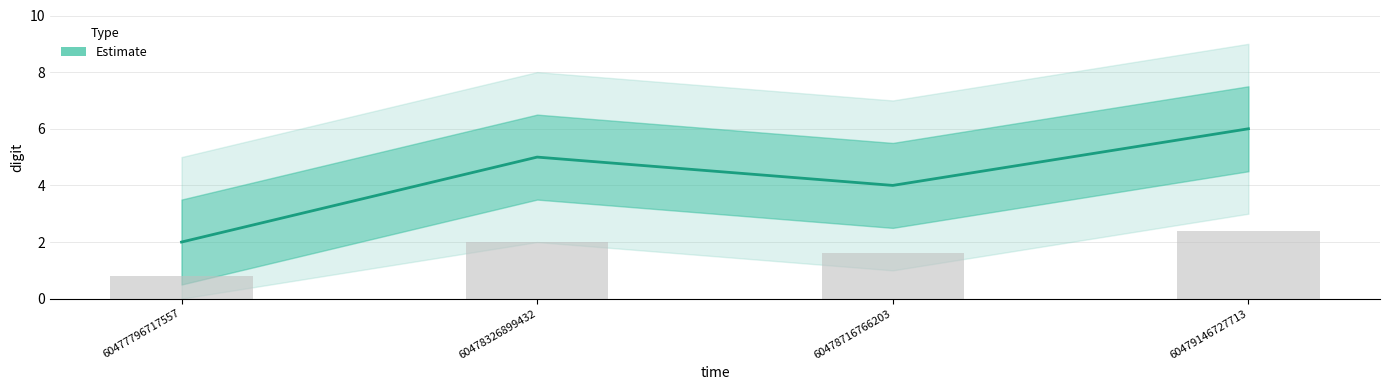

What is the sum of the values at 60477796717557 and 60478716766203?

6